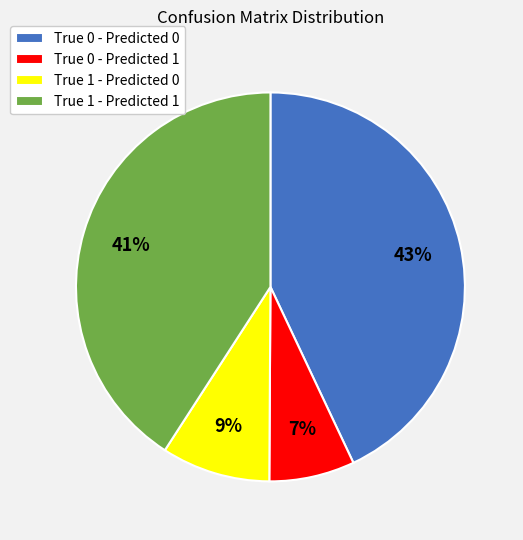

Does True 1 - Predicted 1 represent more than half of the total?

No